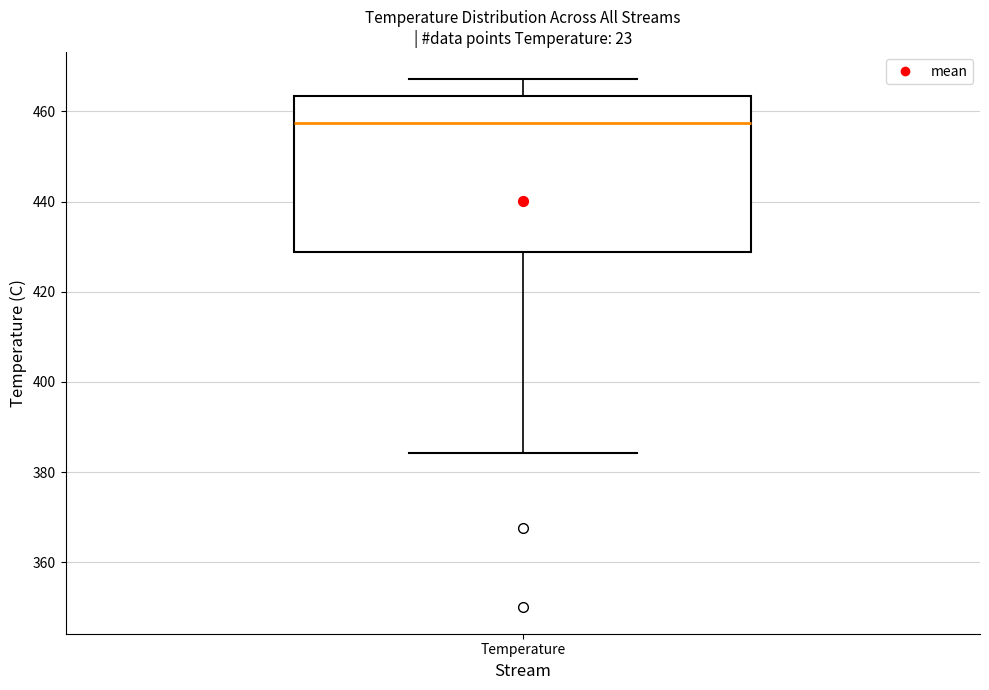

Read this box plot against the y-axis: the position of the median line, the range covered by the box, and the ends of both whiskers. The values are not printed on the chart, so give them approximately, as read against the axis.

median 458, box 428 to 464, whiskers 384 to 468